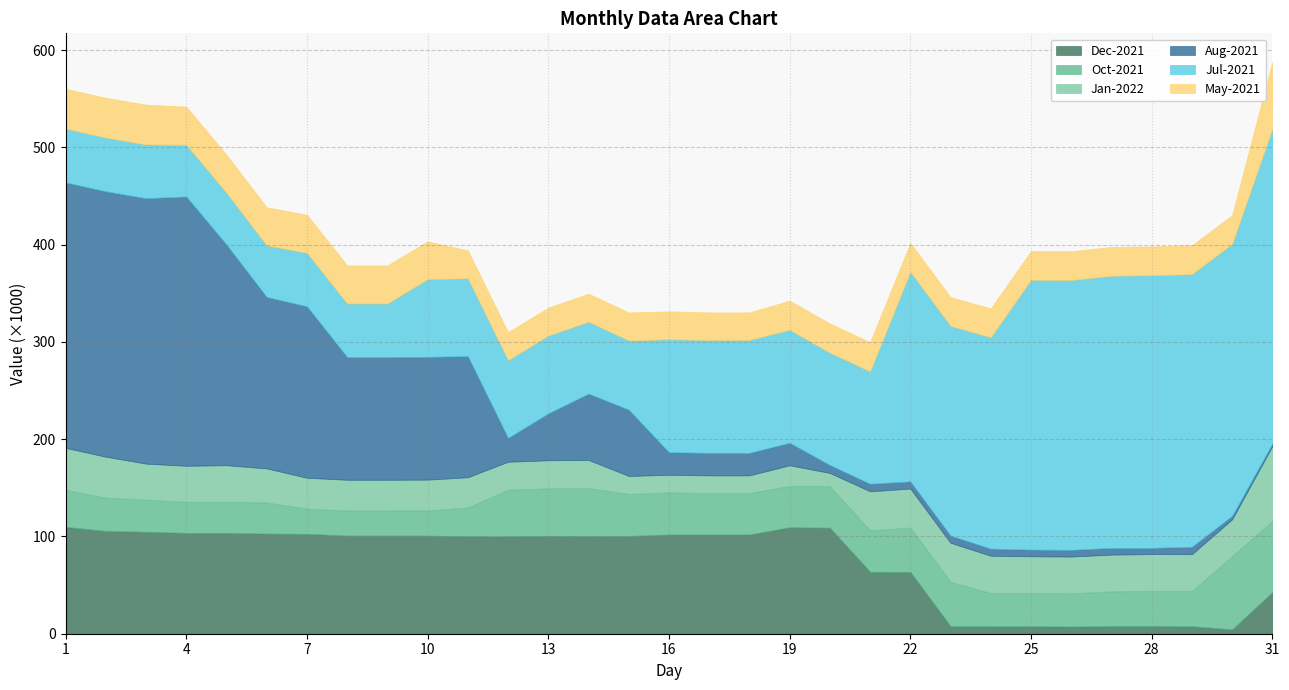

List the labels in order of Aug-2021 value, largest first.

4, 1, 2, 3, 5, 6, 7, 8, 9, 10, 11, 14, 15, 13, 12, 16, 17, 18, 19, 20, 21, 29, 22, 23, 24, 25, 26, 27, 28, 30, 31